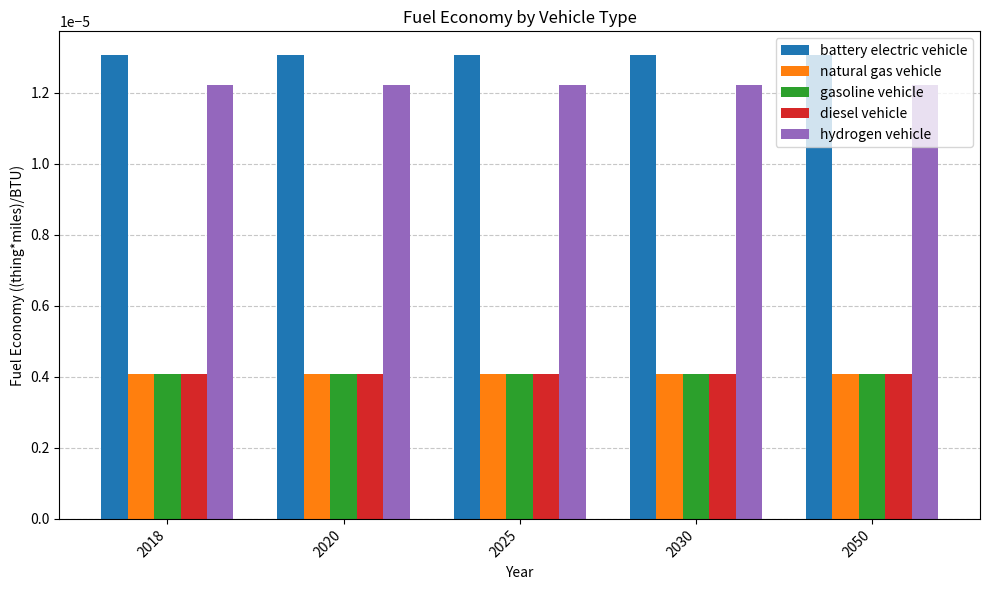

How many categories are shown in the chart?

5